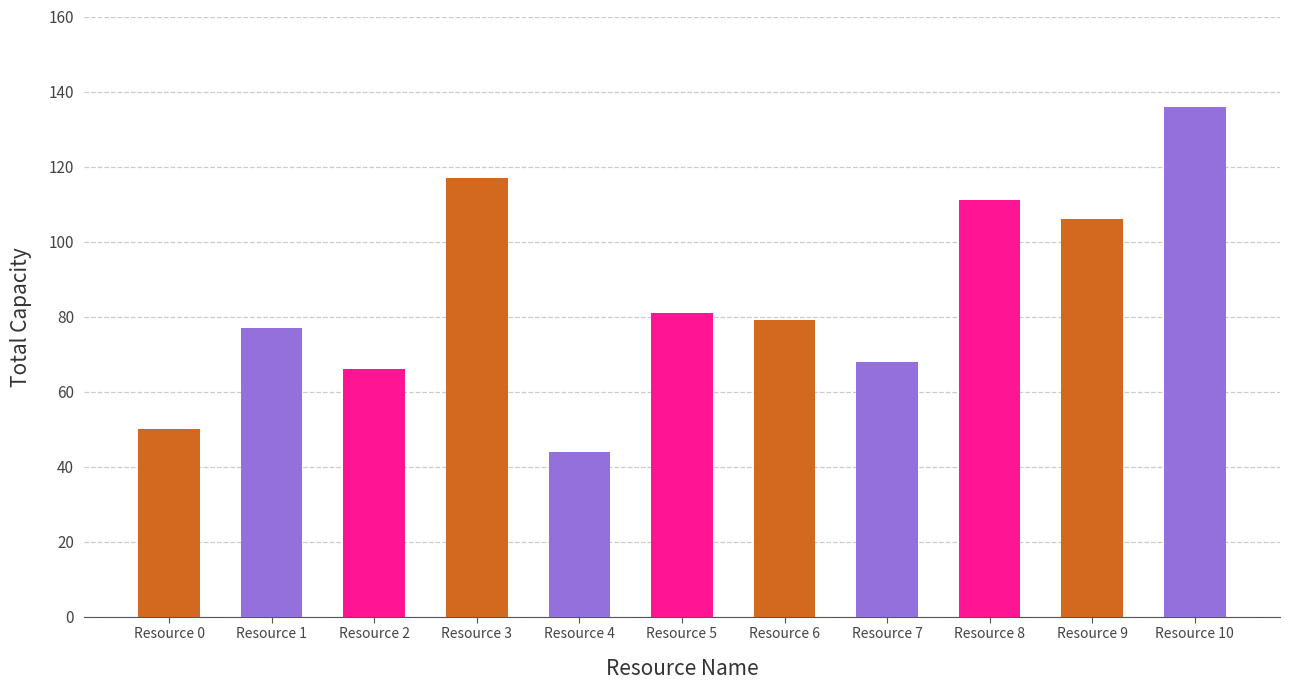

Read the value at Resource 10, to the nearest 10.

140